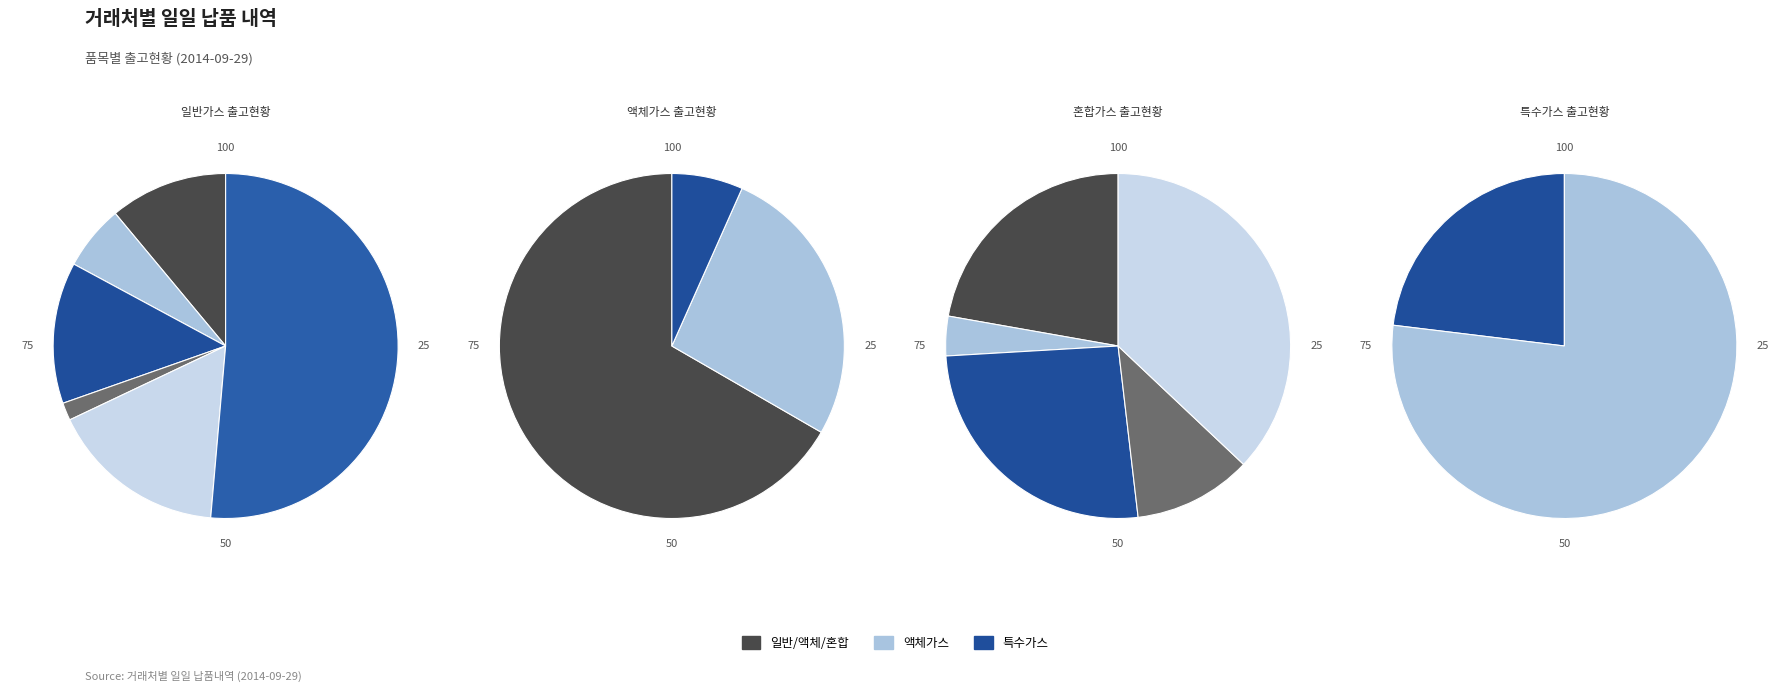

Does any single category account for the majority?

Yes